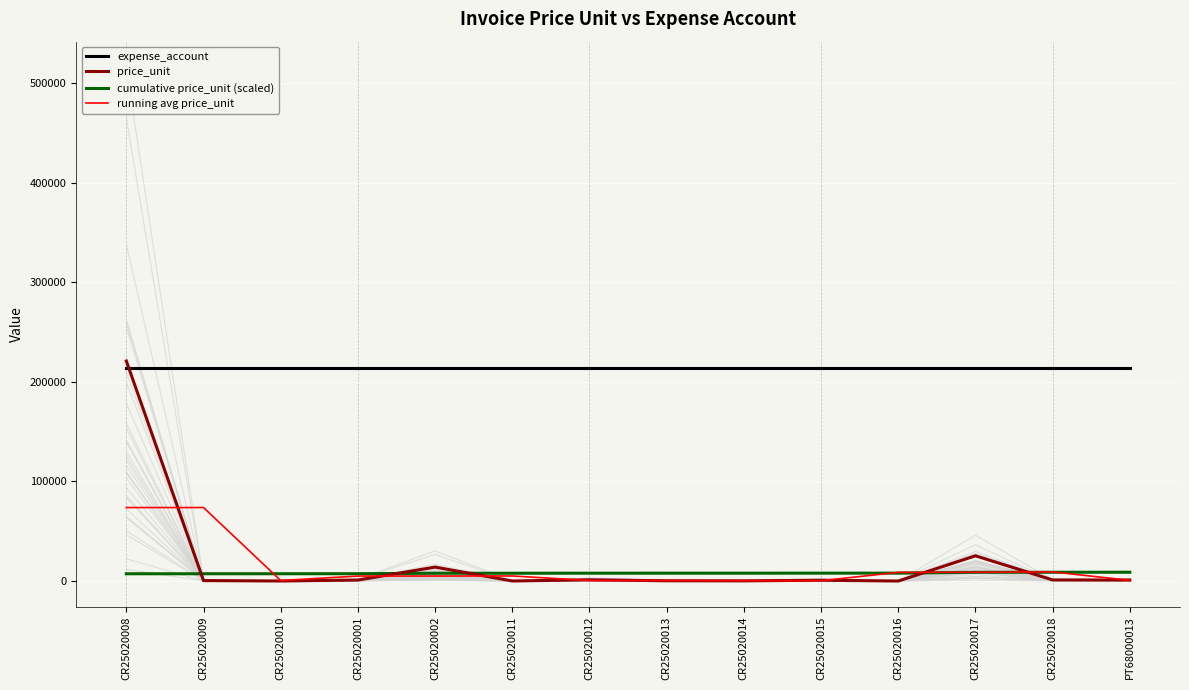

True or false: price_unit and cumulative price_unit (scaled) intersect in this chart.

True